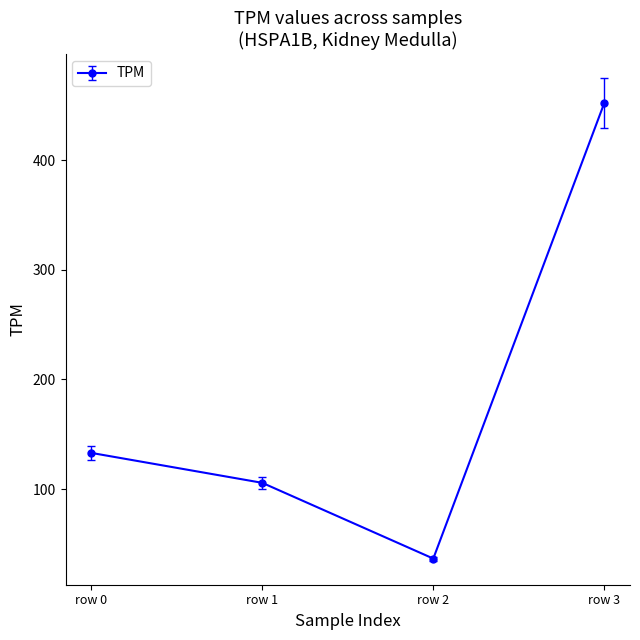

How many interior local valleys (lower than both neighbors) does the data have?

1